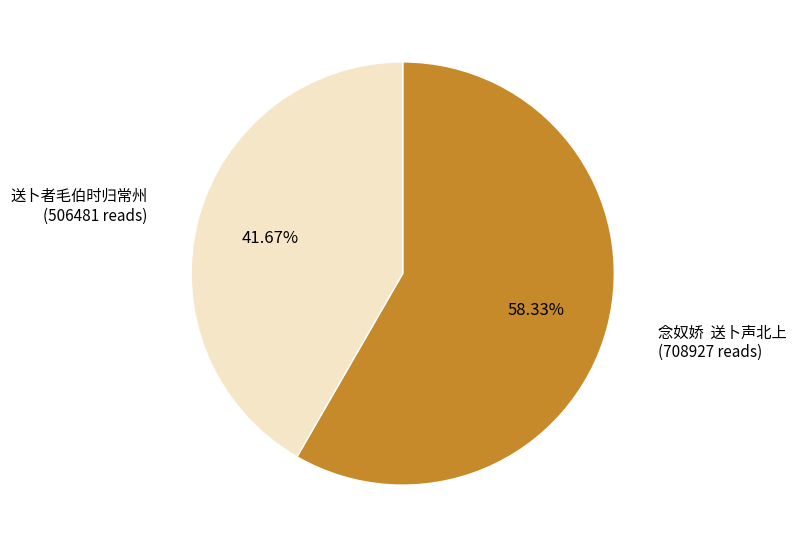

Is there any slice that represents more than half of the pie?

Yes